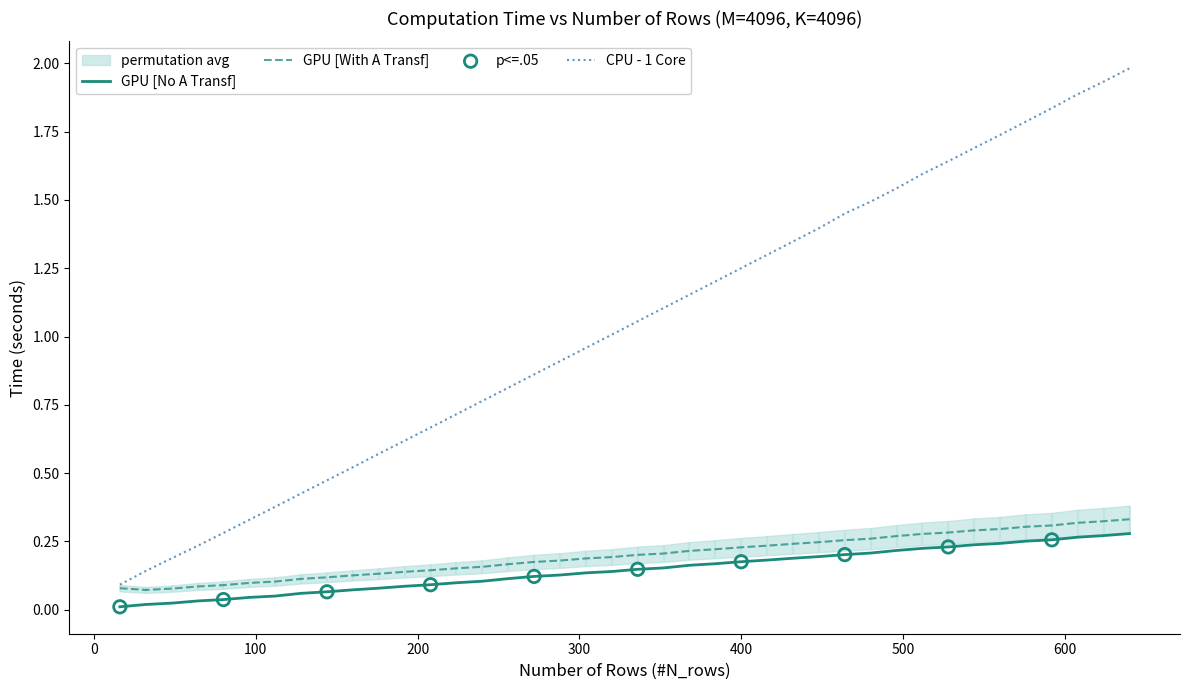

At how many categories does at least one series exceed 1?

21